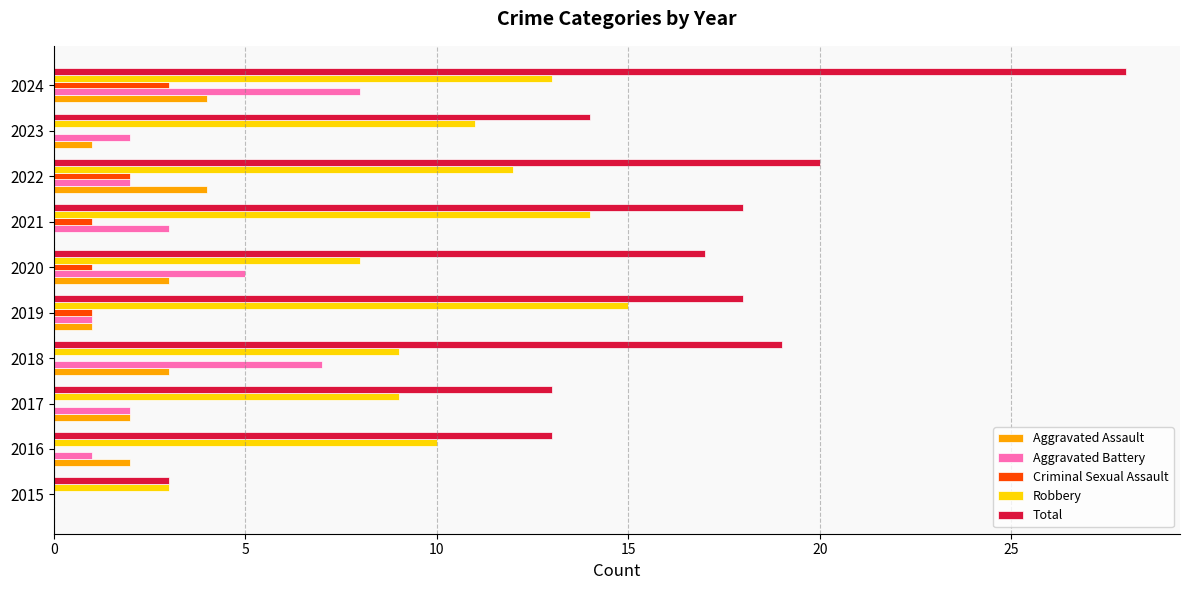

Count the number of categories in the chart.

10